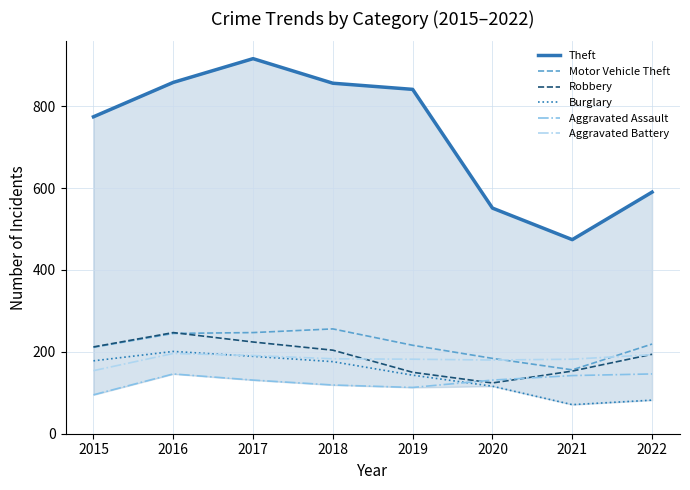

At which label is Theft closest to 695?

2015